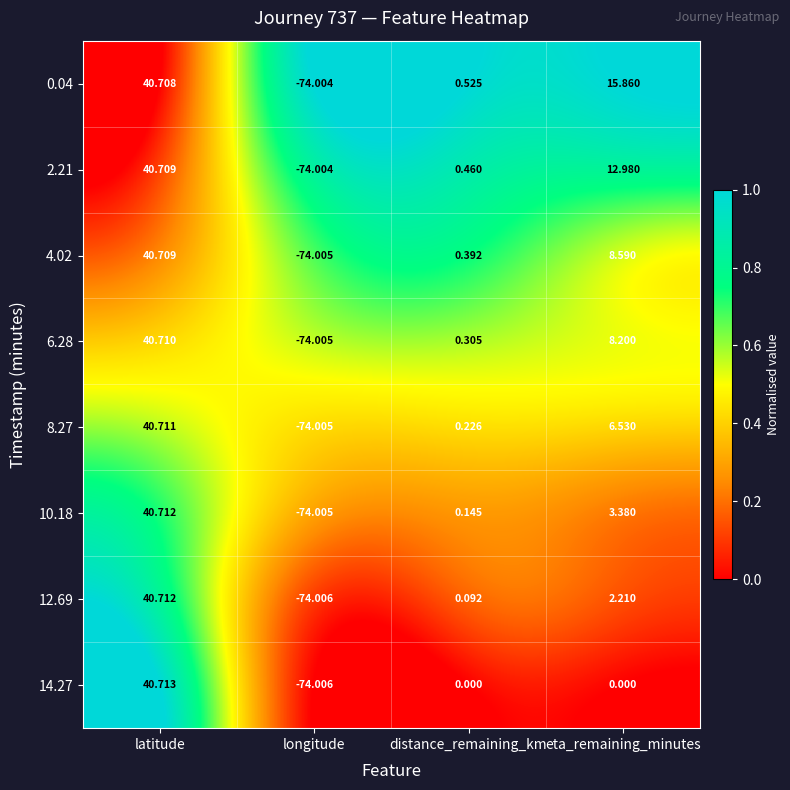

Which series has the largest range (max minus min)?

14.27